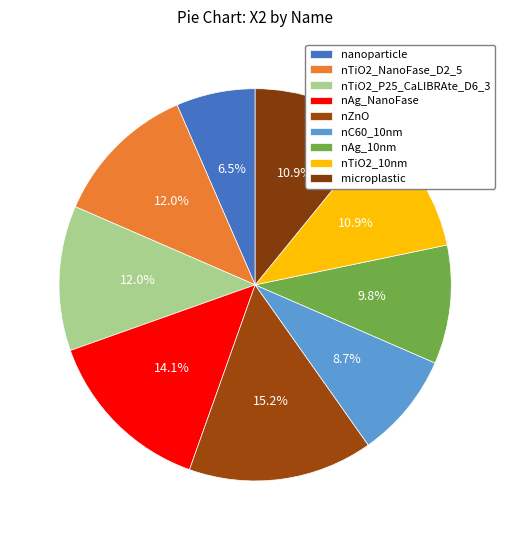

What percentage is the nZnO slice, to the nearest percent?

15%